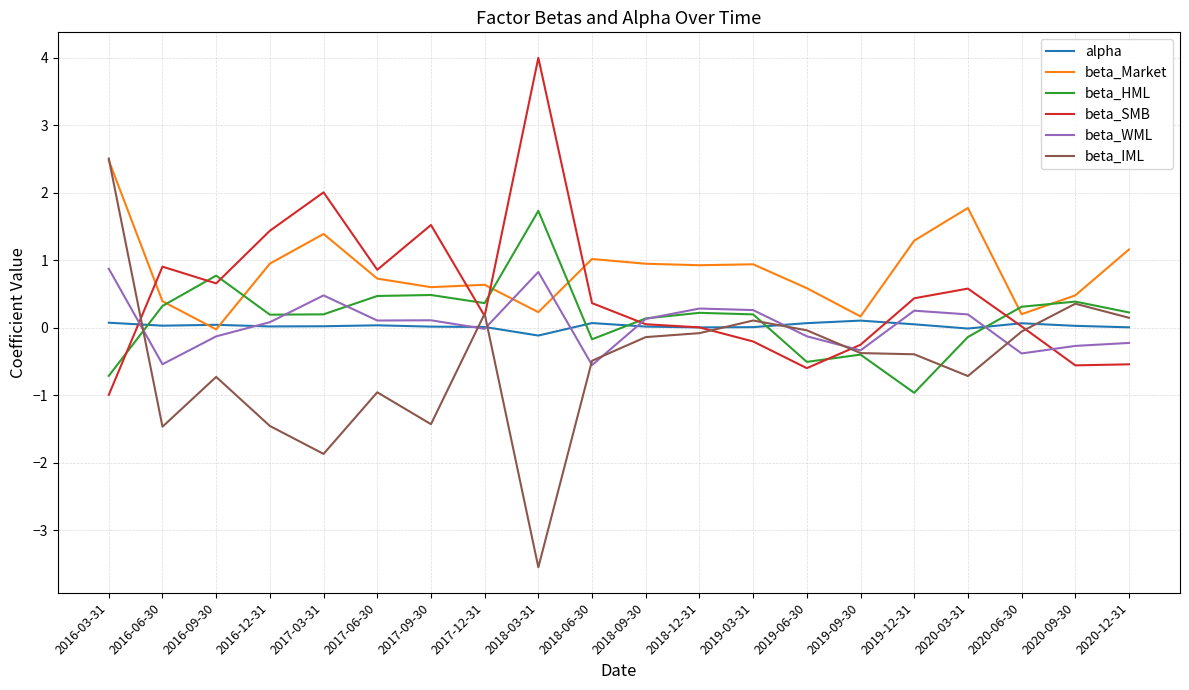

At which label does beta_WML first exceed 0?

2016-03-31